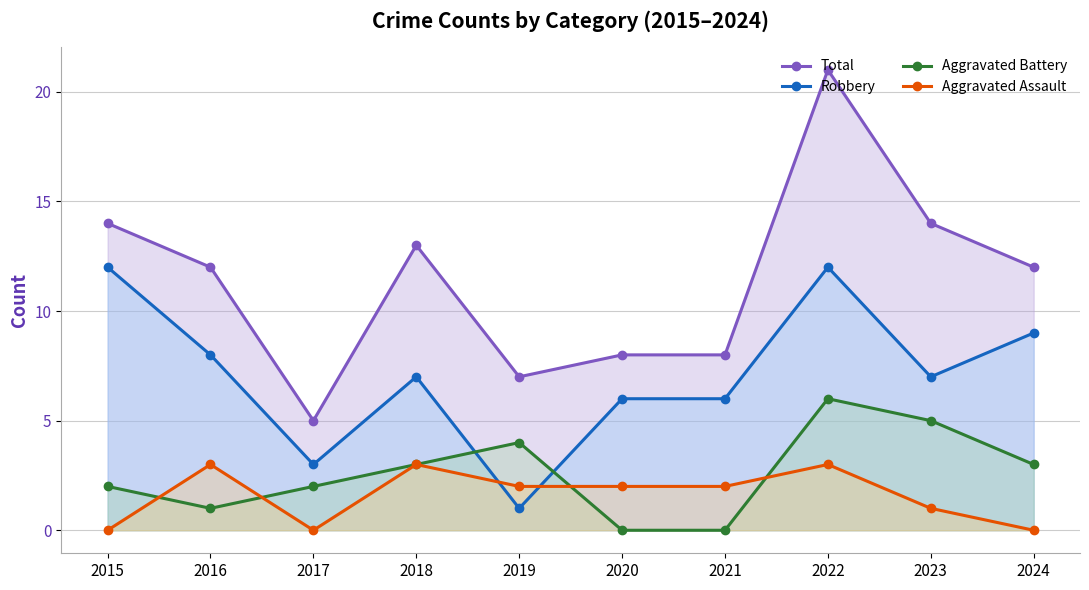

How many lines are shown in the chart?

4